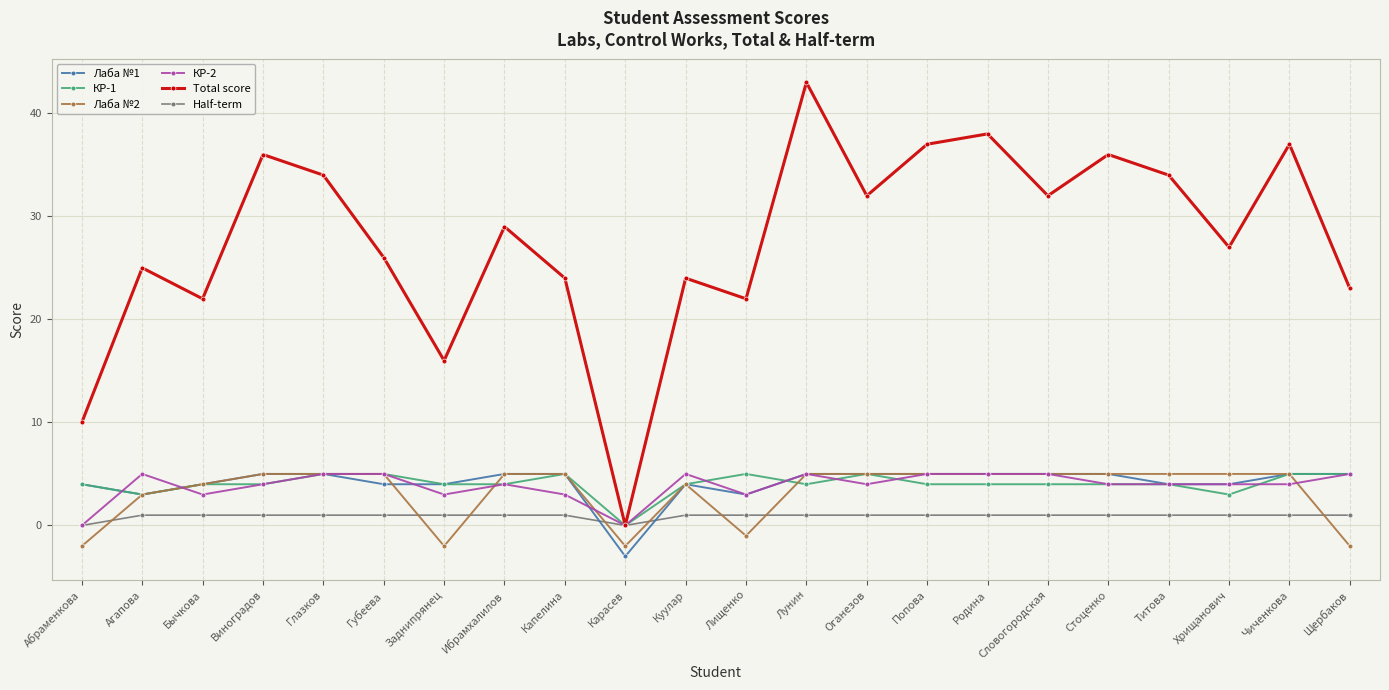

Which category has the lowest value across all series?

Карасев